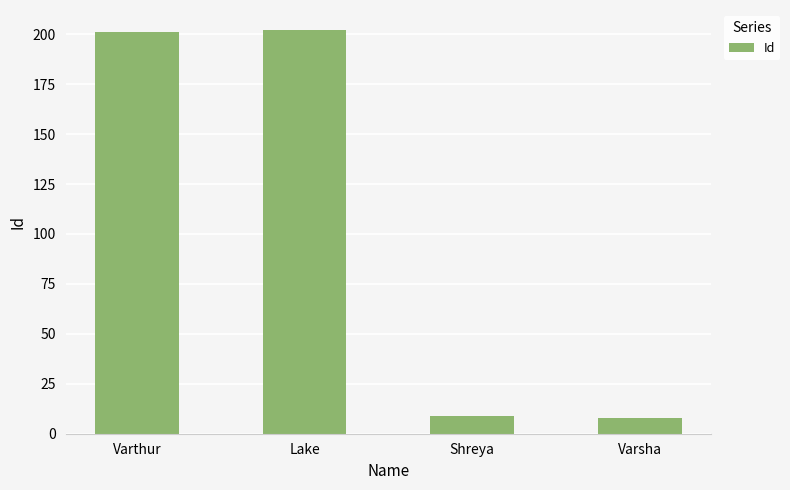

Does the chart contain any negative values?

No